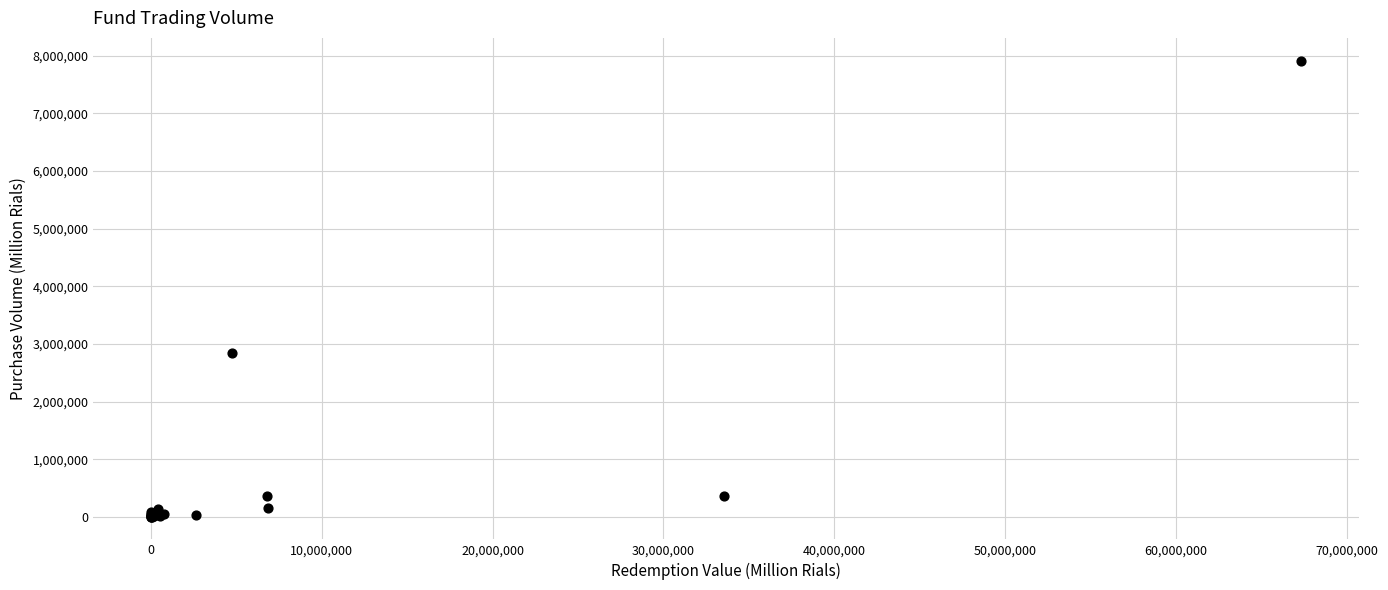

What Y value in the scatter plot is closest to 3959992?

2850776.0